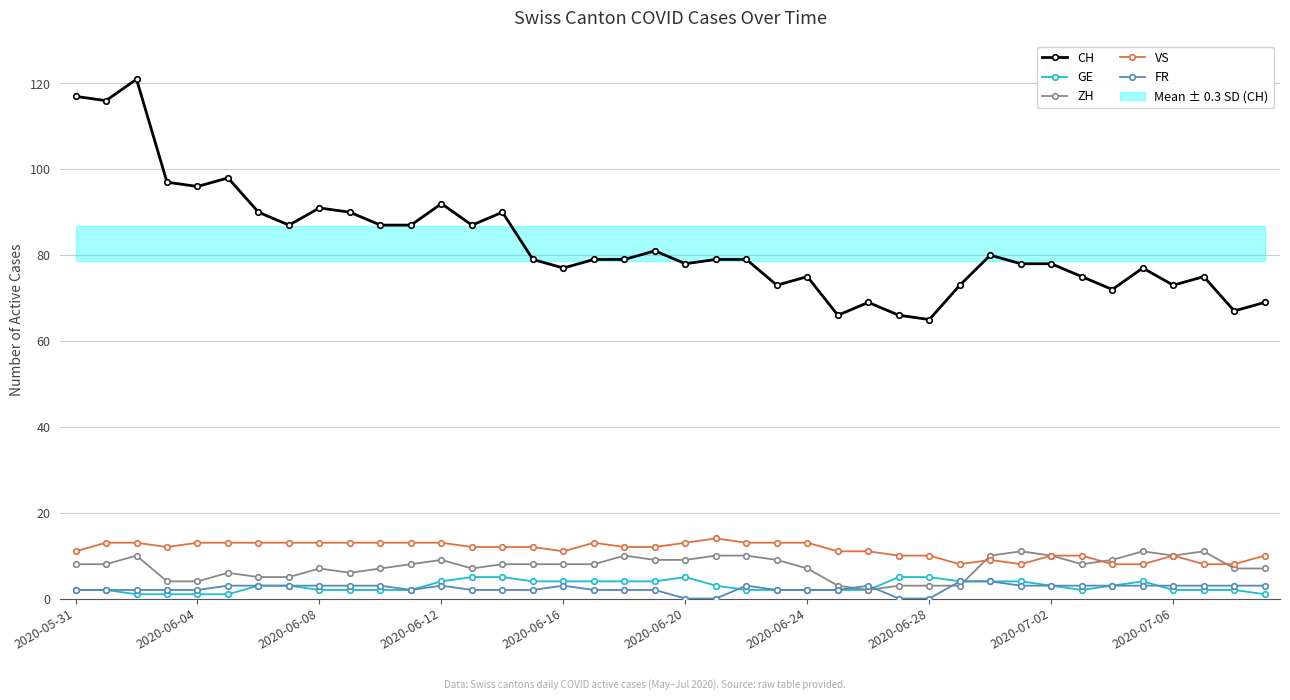

What is the value of the ZH point at the 32nd from the left?

11